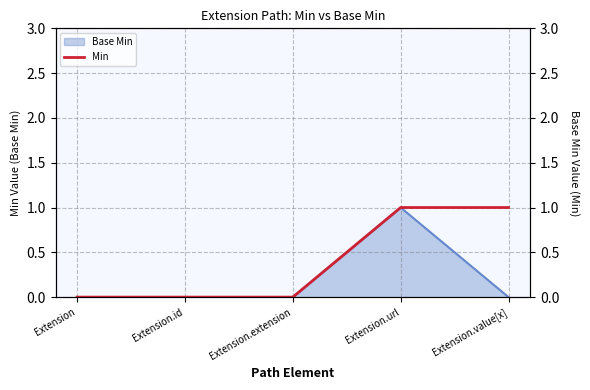

True or false: Base Min has a value of 0 at Extension.extension.

True